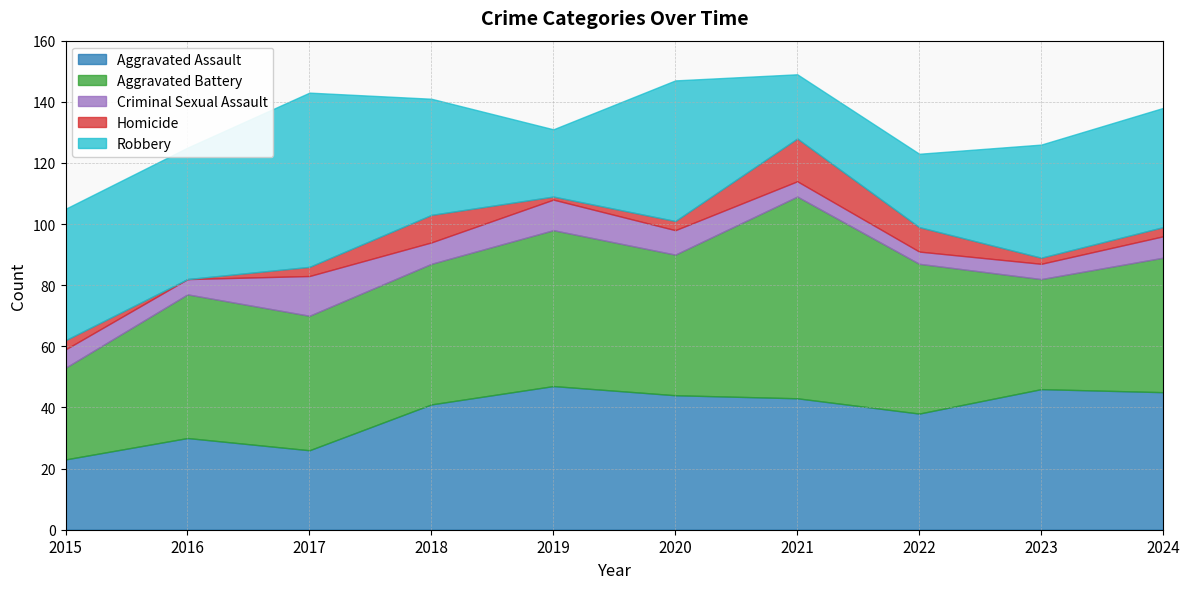

Is it true that Aggravated Battery equals 46 at 2020?

True